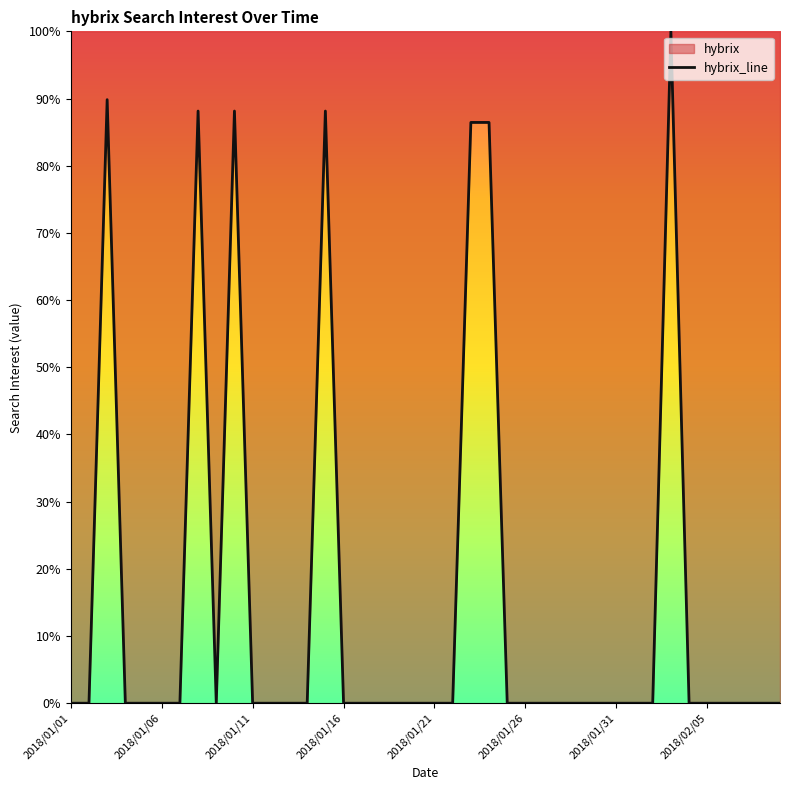

The value at 2018/01/03 is 41.2. True or false?

False